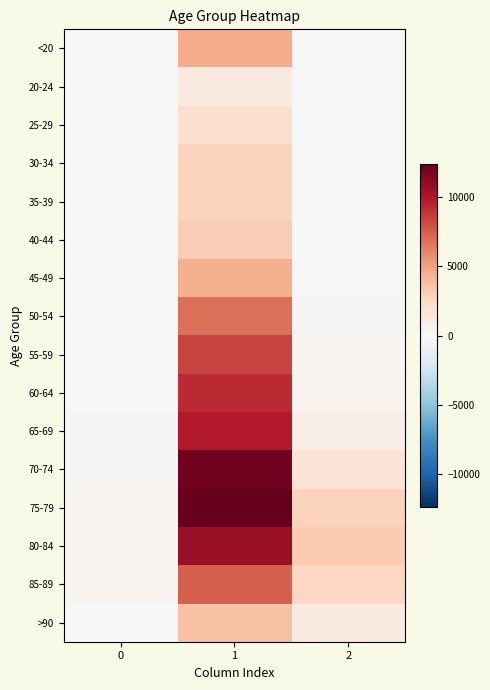

Reading right to left, extract all data points from this chart.

<20: 2=18	1=4641	0=77
20-24: 2=4	1=1191	0=5
25-29: 2=3	1=2038	0=14
30-34: 2=17	1=2765	0=27
35-39: 2=18	1=2814	0=17
40-44: 2=24	1=3078	0=20
45-49: 2=47	1=4396	0=23
50-54: 2=126	1=6803	0=39
55-59: 2=227	1=8400	0=59
60-64: 2=426	1=9236	0=84
65-69: 2=850	1=9883	0=137
70-74: 2=1690	1=12018	0=153
75-79: 2=2848	1=12434	0=220
80-84: 2=3273	1=10764	0=209
85-89: 2=2548	1=7417	0=206
>90: 2=1224	1=3604	0=93